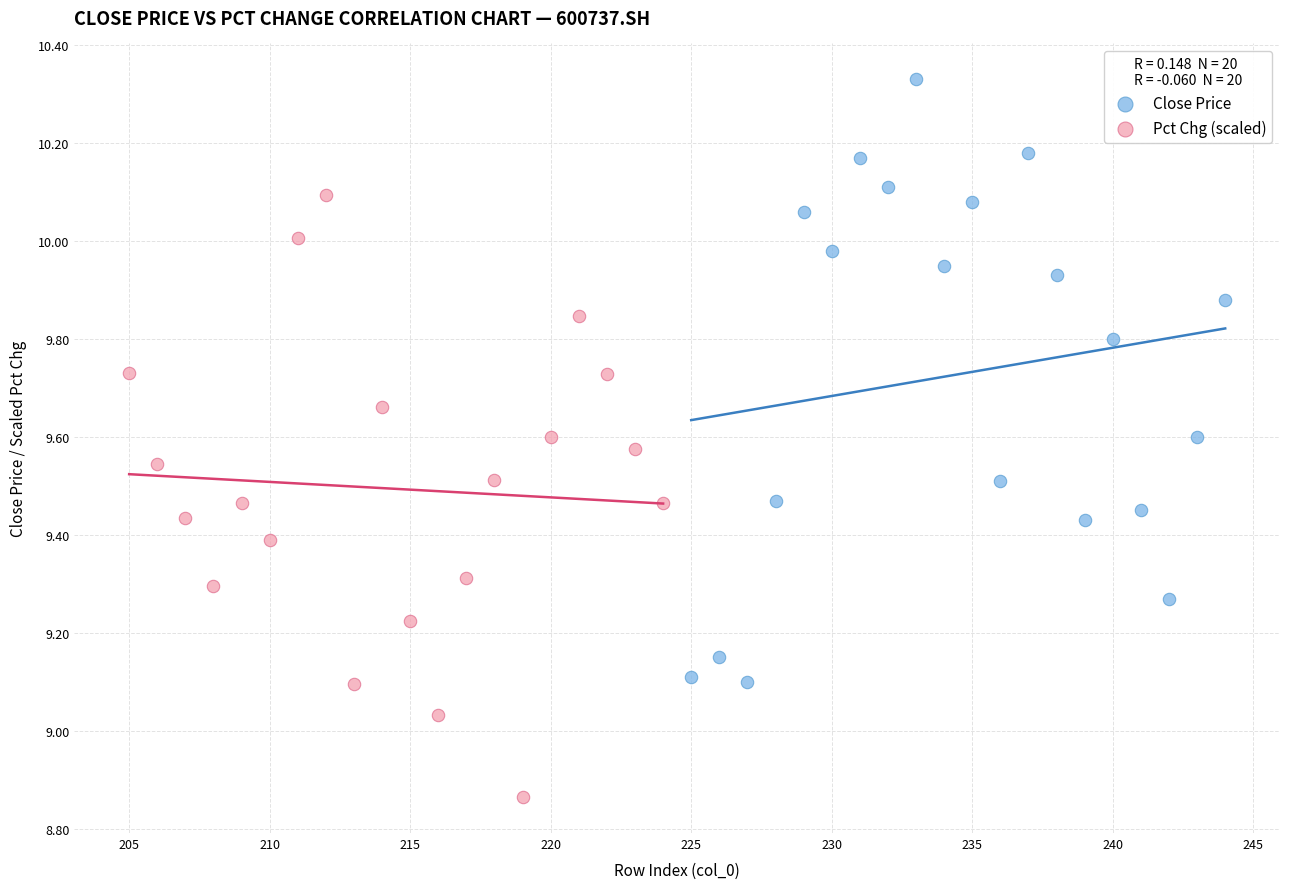

Which series contains the highest Y value?

Close Price